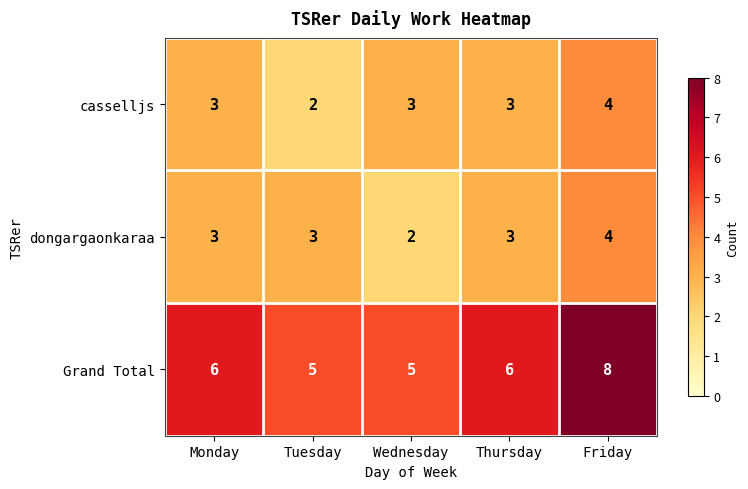

Which category has the lowest value in the dongargaonkaraa series?

Wednesday